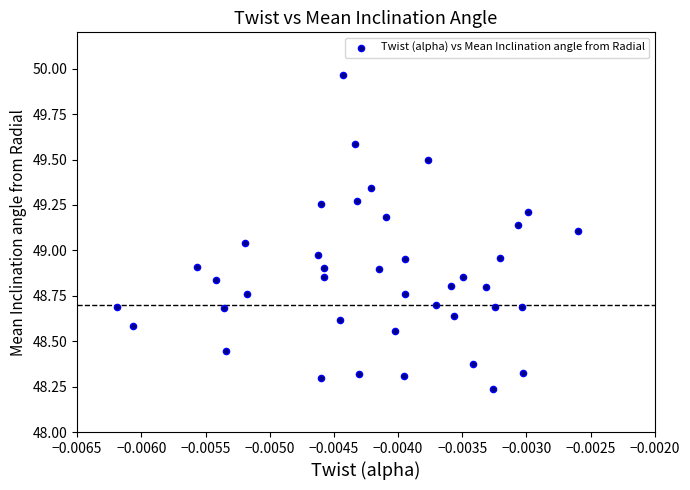

What is the range of Y values (max minus min)?

1.7